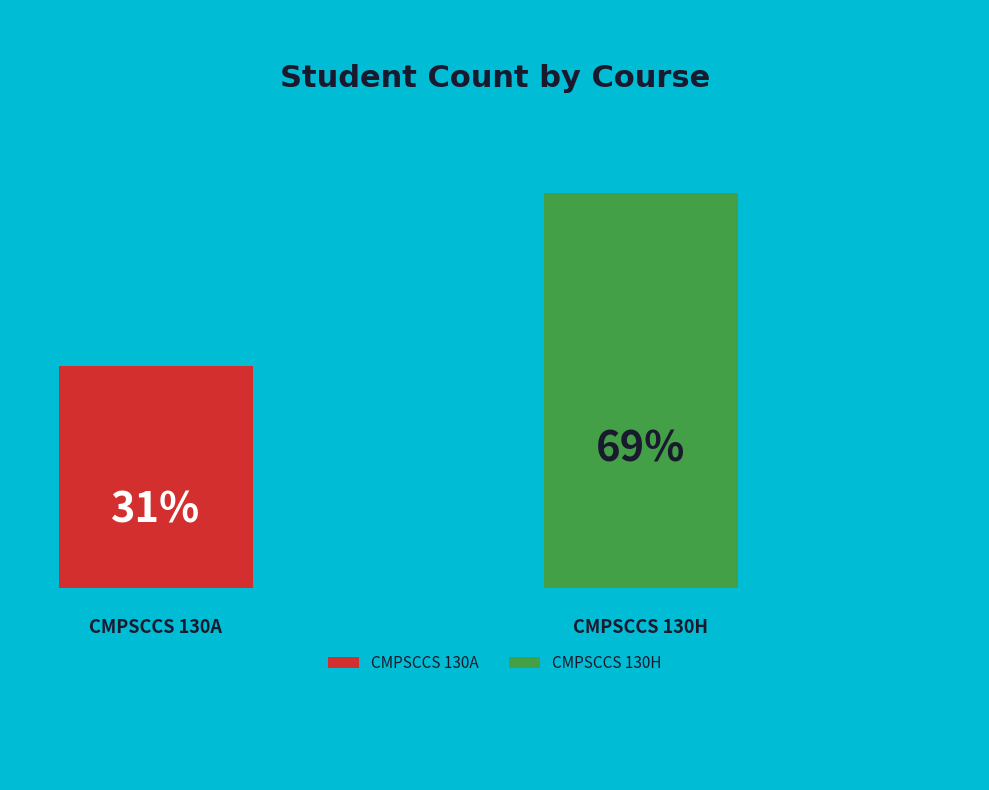

True or false: CMPSCCS 130A accounts for 31% of the total.

True